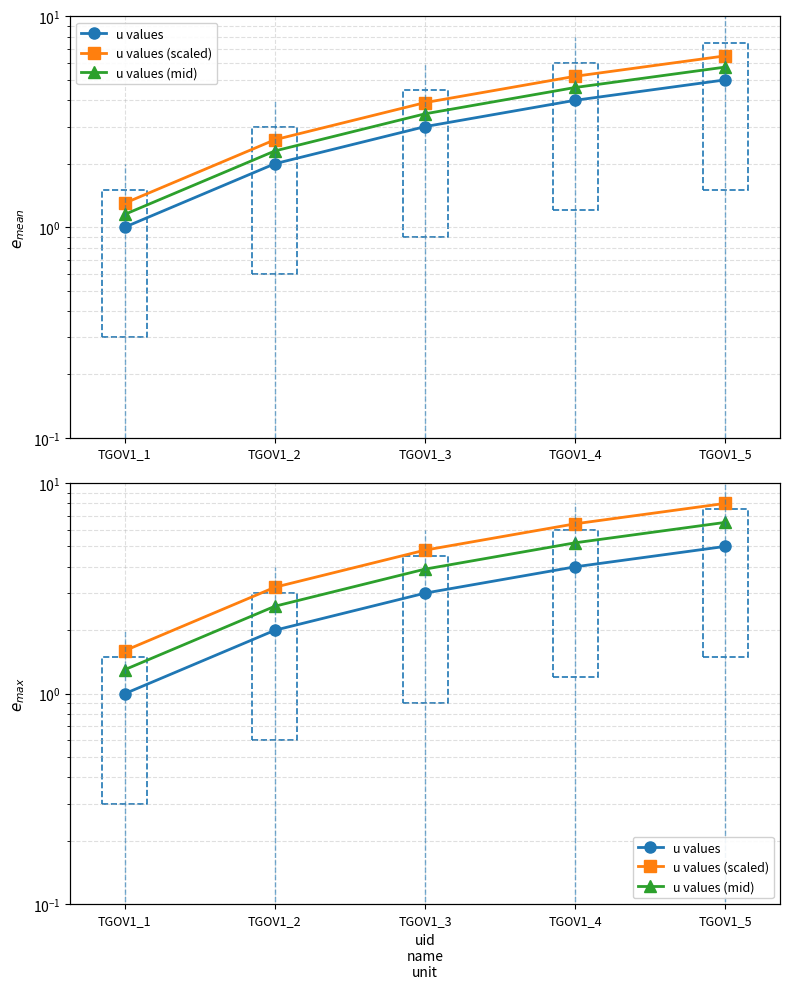

At which label is u values closest to 3?

TGOV1_3